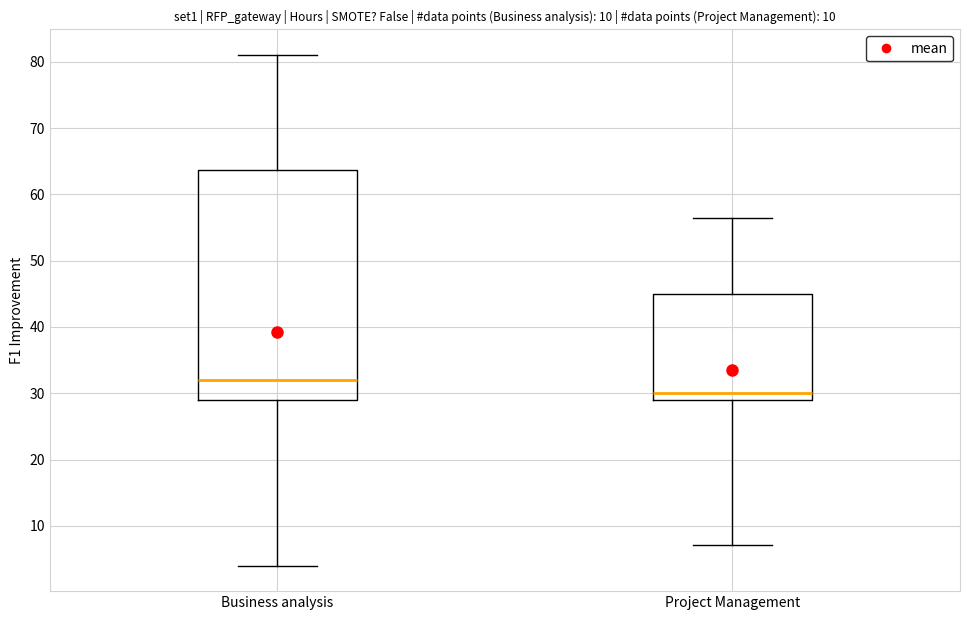

Reading left to right, read every box against the y-axis: the position of its median line, the range the box covers, and the ends of its whiskers. The values are not printed on the chart, so give them approximately, as read against the axis.

Business analysis: median 32, box 29 to 64, whiskers 4 to 81
Project Management: median 30, box 29 to 45, whiskers 7 to 56